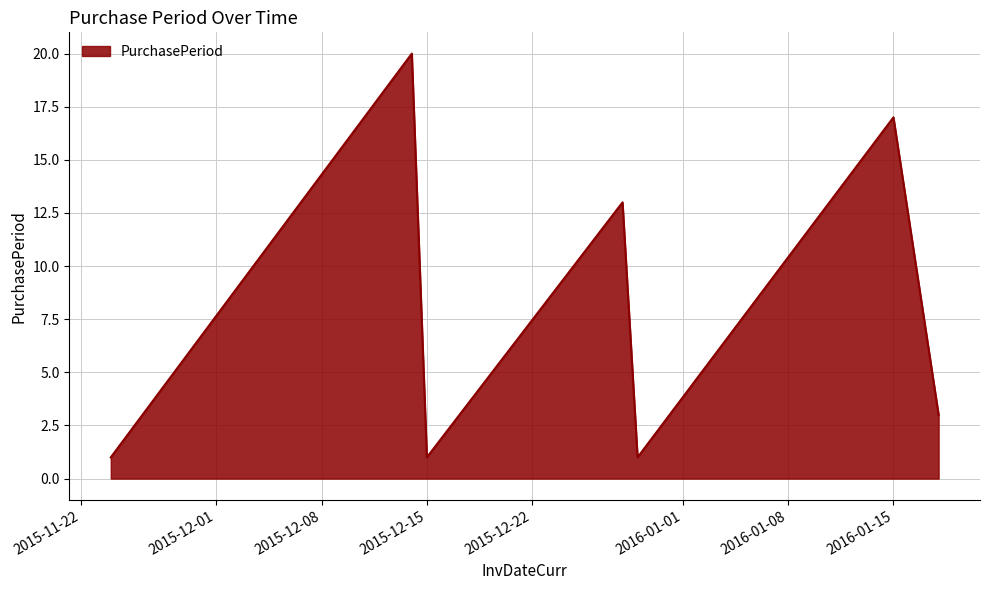

How many lines are shown in the chart?

1